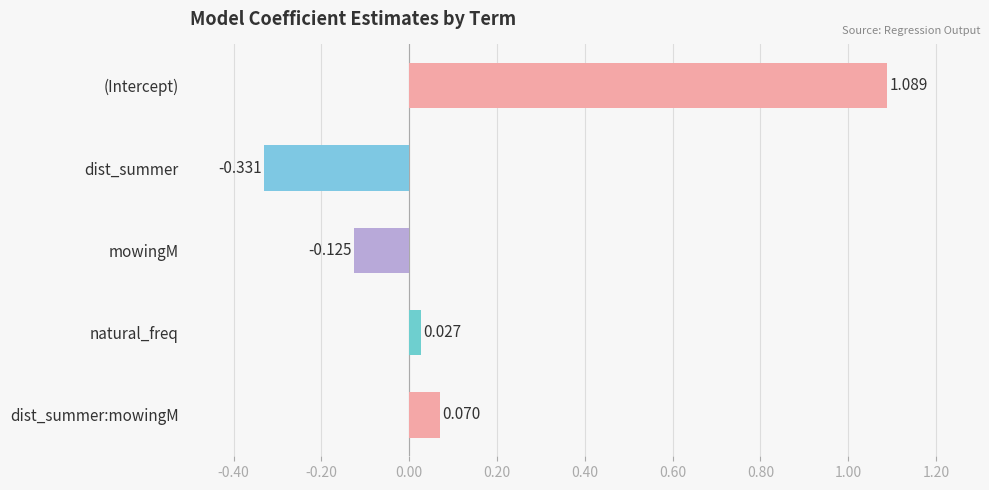

How many bars are there in total?

5